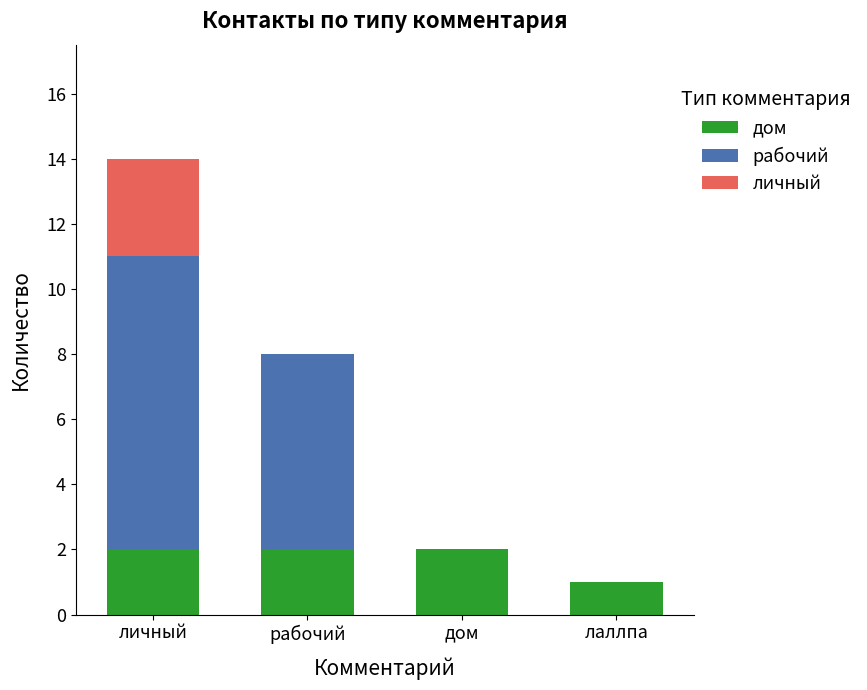

What is the total value across all series at личный?

14